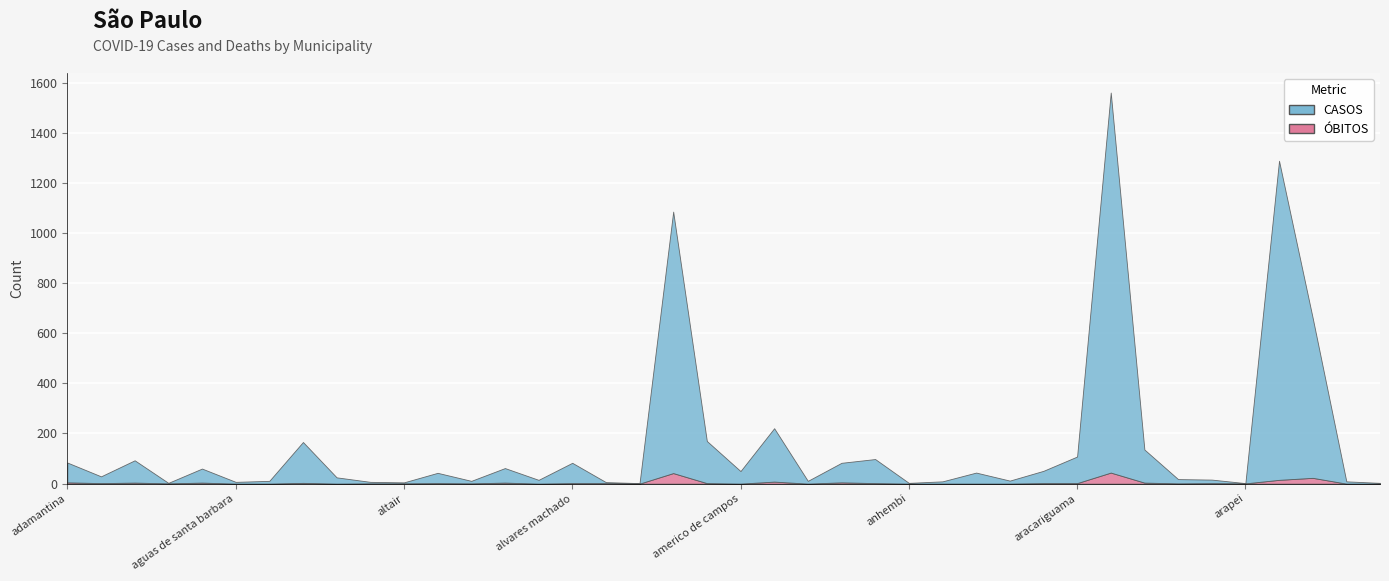

Reading left to right, list all the values displayed in this chart.

CASOS: adamantina=79	adolfo=27	aguai=89	aguas da prata=2	aguas de lindoia=56	aguas de santa barbara=7	aguas de sao pedro=11	agudos=163	alambari=25	alfredo marcondes=6	altair=4	altinopolis=41	alto alegre=10	aluminio=58	alvares florence=15	alvares machado=81	alvaro de carvalho=4	alvinlandia=2	americana=1043	americo brasiliense=168	americo de campos=50	amparo=213	analandia=11	andradina=78	angatuba=96	anhembi=3	anhumas=9	aparecida=44	aparecida d'oeste=12	apiai=49	aracariguama=106	aracatuba=1516	aracoiaba da serra=132	aramina=17	arandu=14	arapei=1	araraquara=1273	araras=638	arealva=9	areias=3
ÓBITOS: adamantina=5	adolfo=2	aguai=4	aguas da prata=1	aguas de lindoia=4	aguas de santa barbara=0	aguas de sao pedro=0	agudos=3	alambari=0	alfredo marcondes=1	altair=1	altinopolis=2	alto alegre=1	aluminio=4	alvares florence=0	alvares machado=2	alvaro de carvalho=2	alvinlandia=0	americana=42	americo brasiliense=2	americo de campos=0	amparo=8	analandia=0	andradina=5	angatuba=2	anhembi=0	anhumas=0	aparecida=0	aparecida d'oeste=0	apiai=2	aracariguama=2	aracatuba=44	aracoiaba da serra=4	aramina=1	arandu=2	arapei=1	araraquara=15	araras=23	arealva=0	areias=0